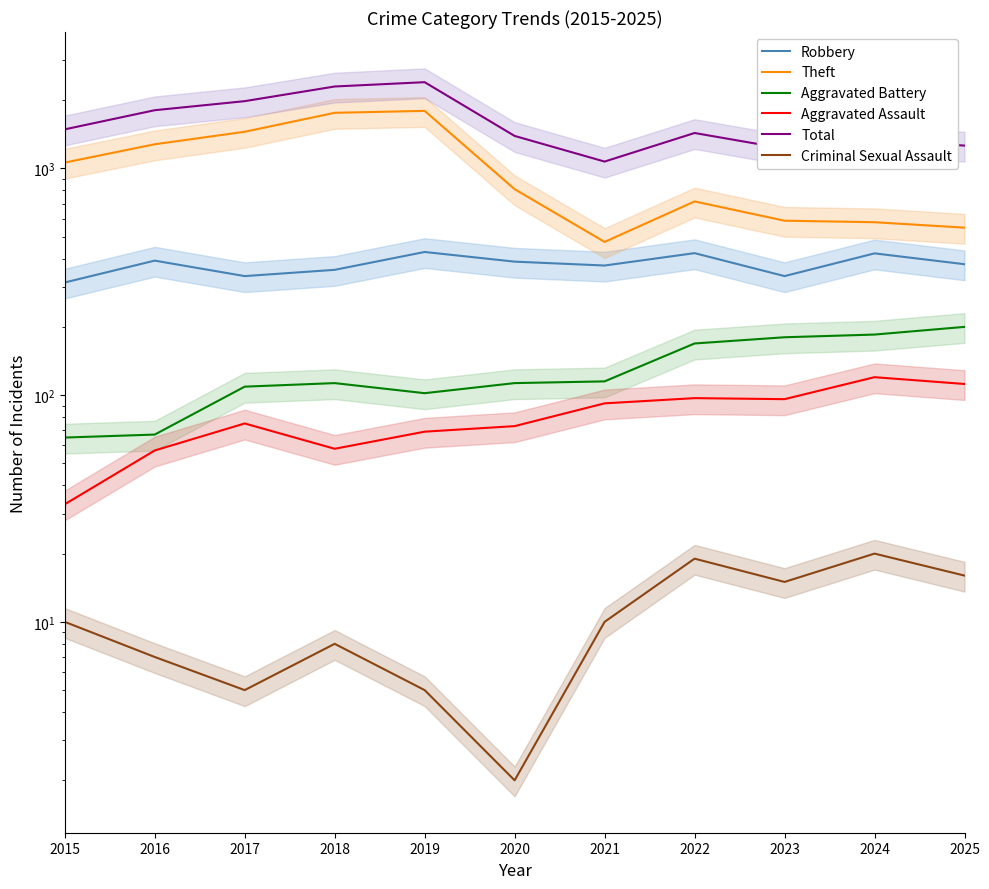

Read the Robbery value at 2023, to the nearest 5.

335